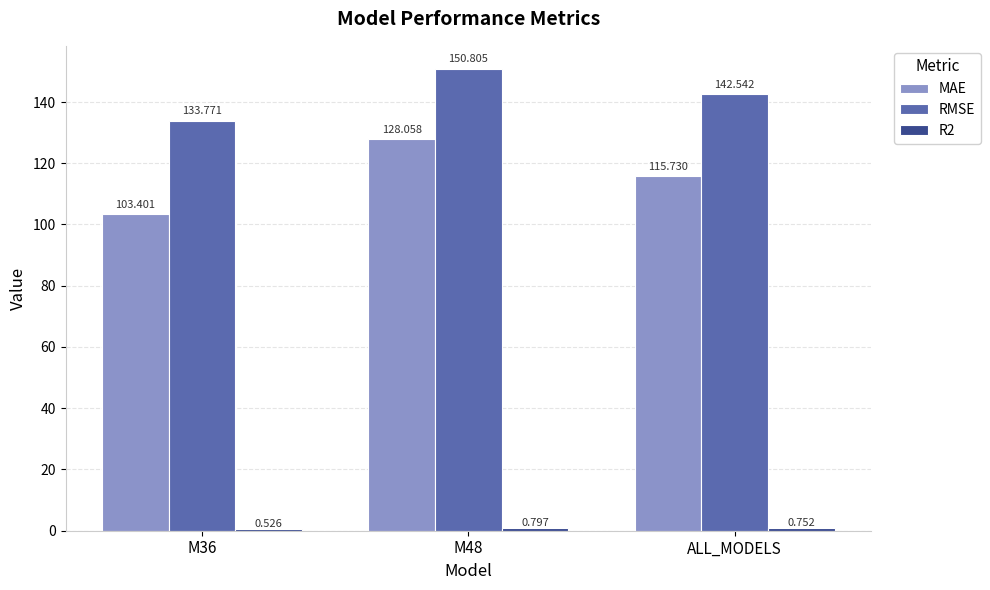

Read the MAE value at M48.

128.1